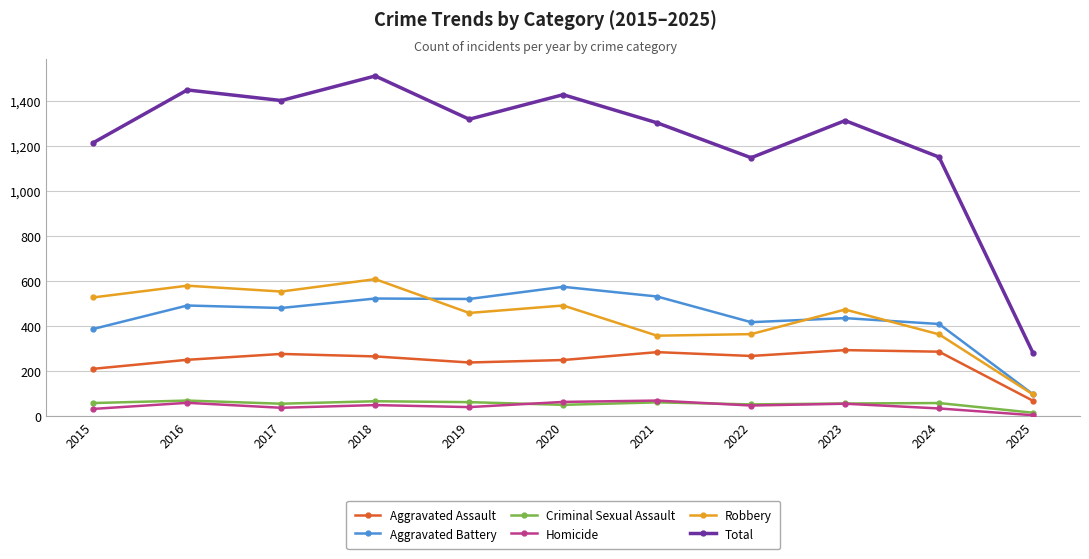

True or false: Homicide and Aggravated Assault cross at least once.

False